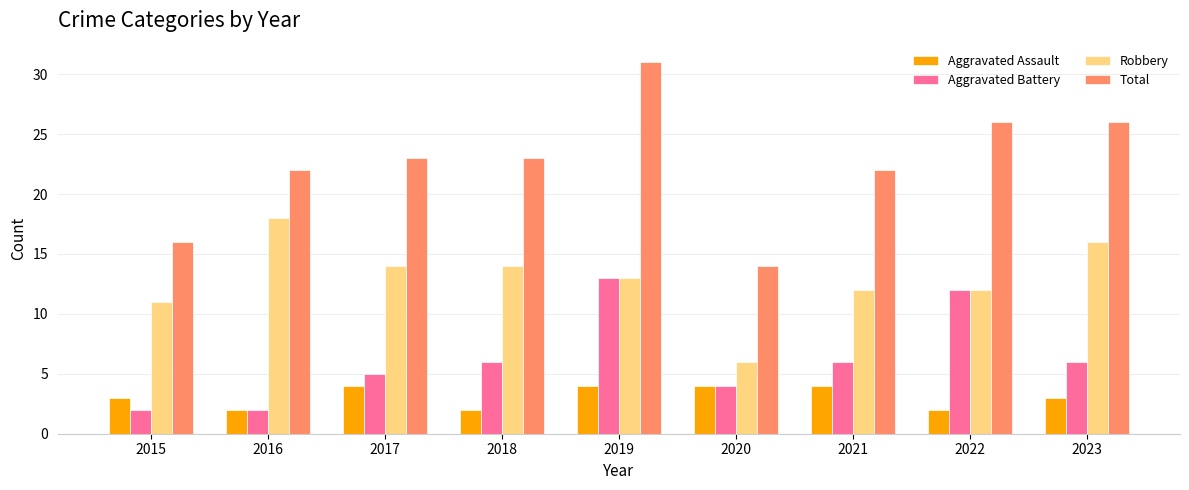

What is the difference between the Total values at 2015 and 2016?

6